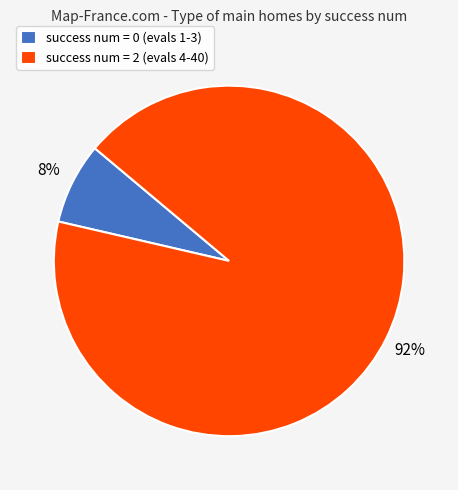

To the nearest percent, what portion does success num = 0 (evals 1-3) represent?

8%